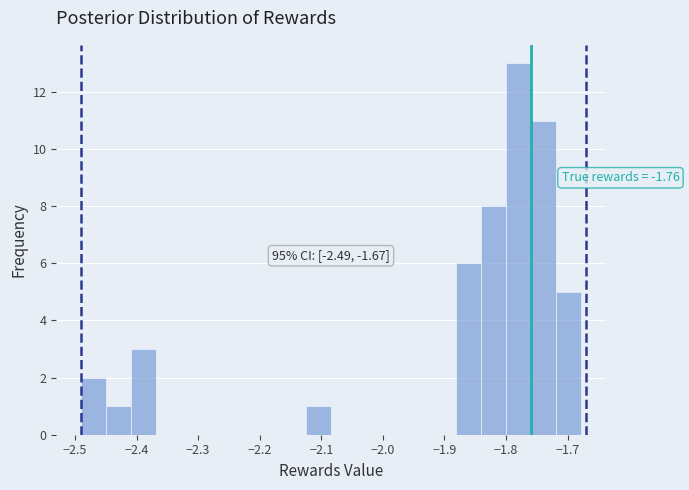

Over which range of the x-axis is the bar tallest?

-1.80 to -1.76